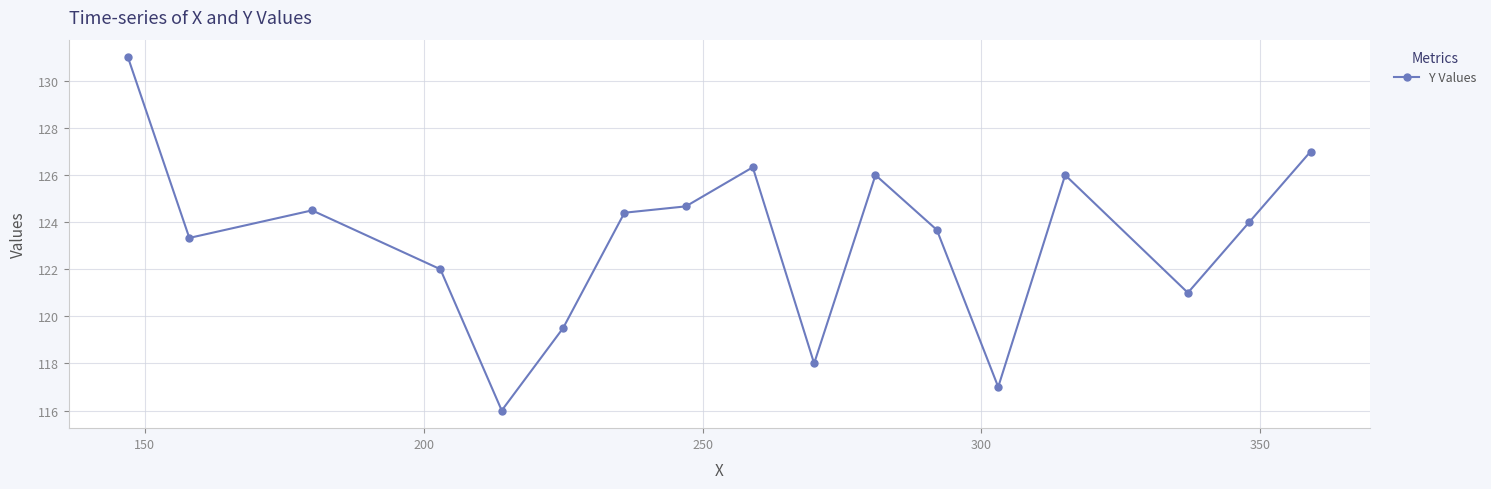

What is the difference between the maximum and minimum values?

15.0